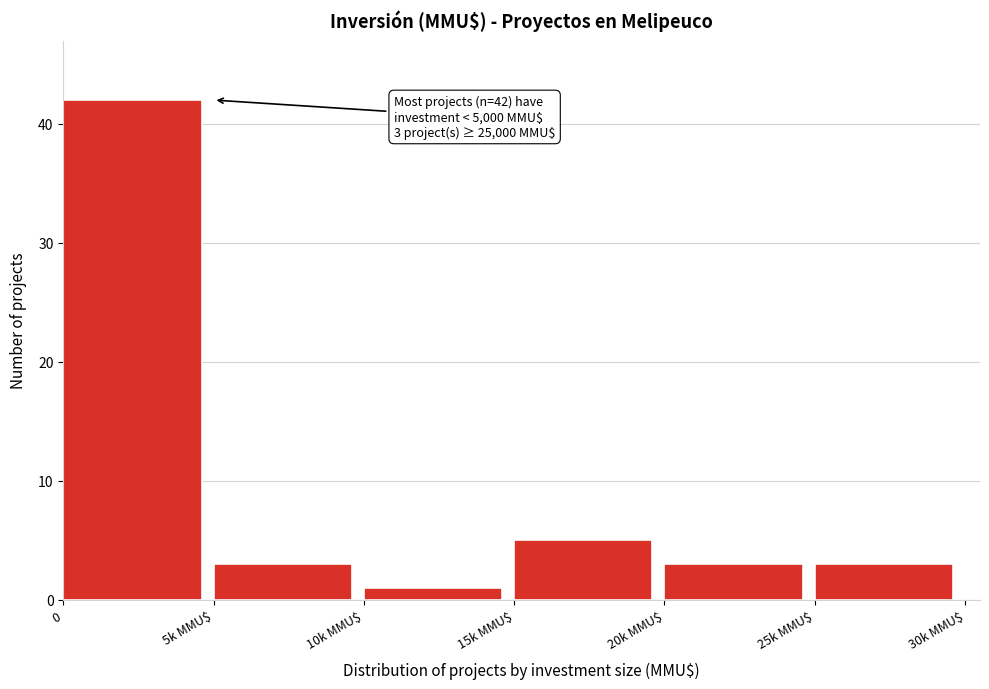

Reading left to right, transcribe all the data shown in this chart.

42	3	1	5	3	3